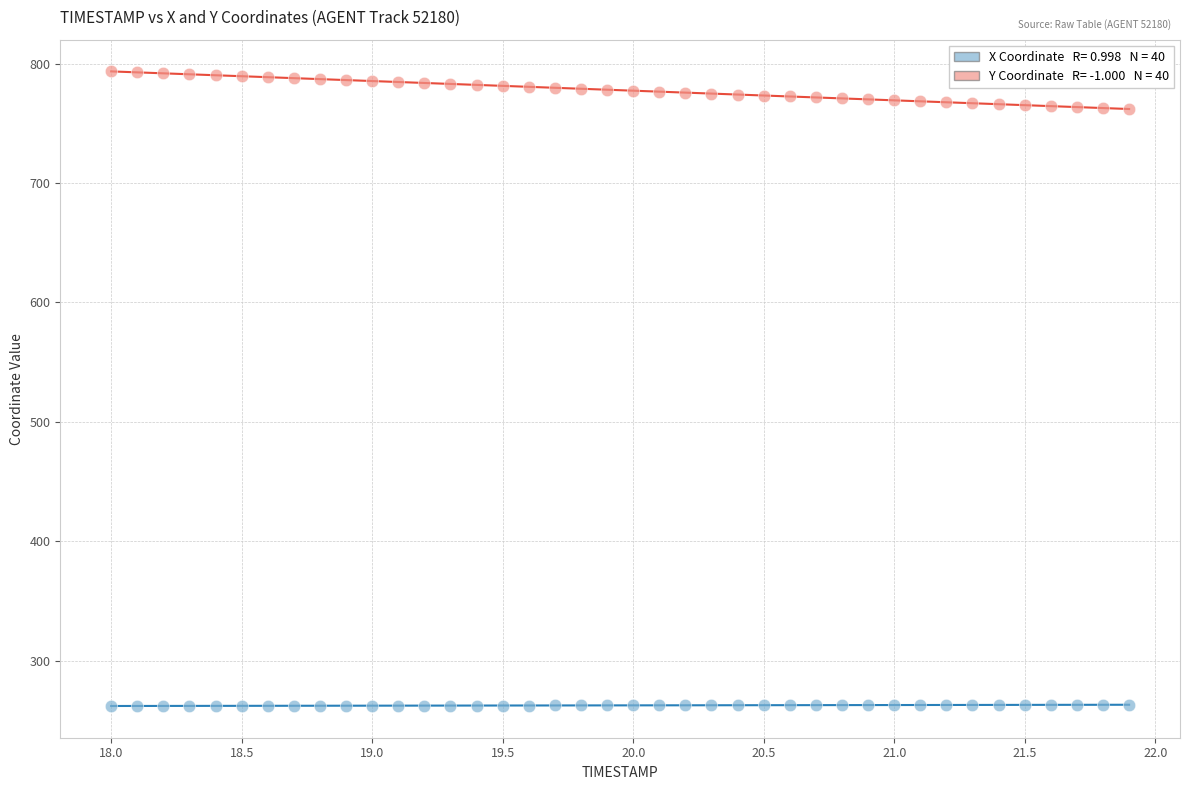

Across all data points, what is the range of X values (max minus min)?

3.9